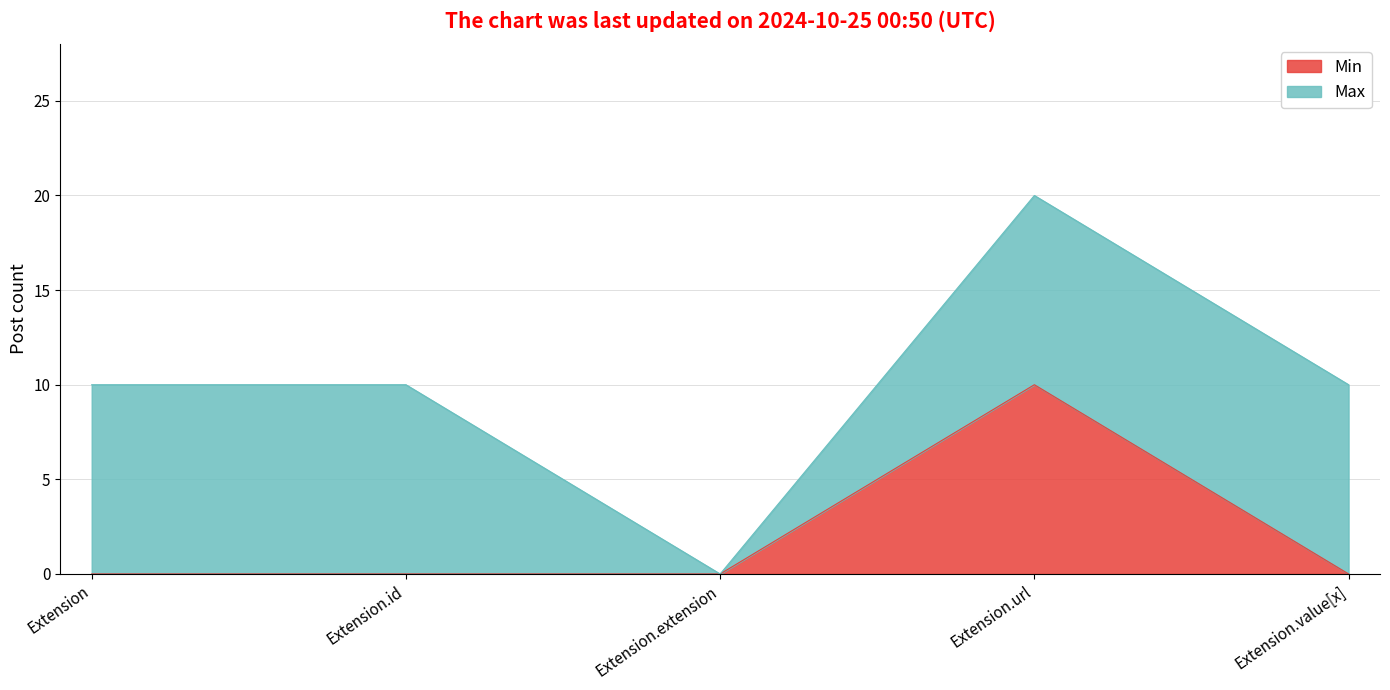

Rank the categories by value from lowest to highest.

Extension, Extension.id, Extension.extension, Extension.value[x], Extension.url